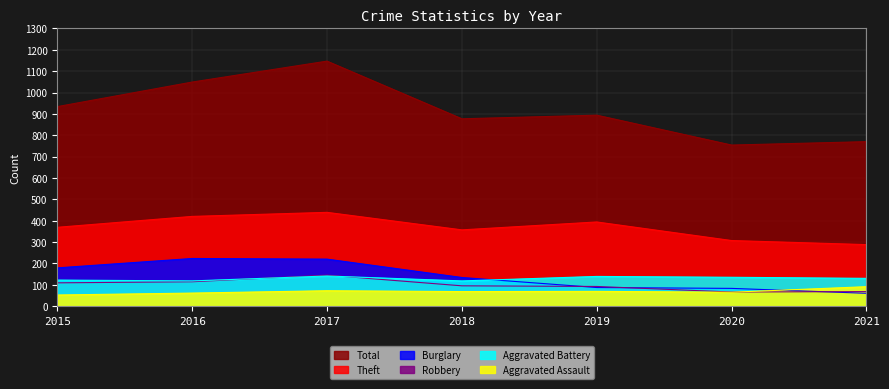

Reading left to right, transcribe all the data shown in this chart.

Aggravated Assault: 2015=52	2016=61	2017=72	2018=68	2019=69	2020=65	2021=91
Aggravated Battery: 2015=122	2016=118	2017=141	2018=118	2019=139	2020=135	2021=130
Burglary: 2015=179	2016=223	2017=220	2018=134	2019=87	2020=83	2021=60
Robbery: 2015=109	2016=114	2017=145	2018=95	2019=92	2020=66	2021=68
Theft: 2015=369	2016=420	2017=439	2018=357	2019=394	2020=307	2021=288
Total: 2015=934	2016=1049	2017=1147	2018=877	2019=894	2020=754	2021=770